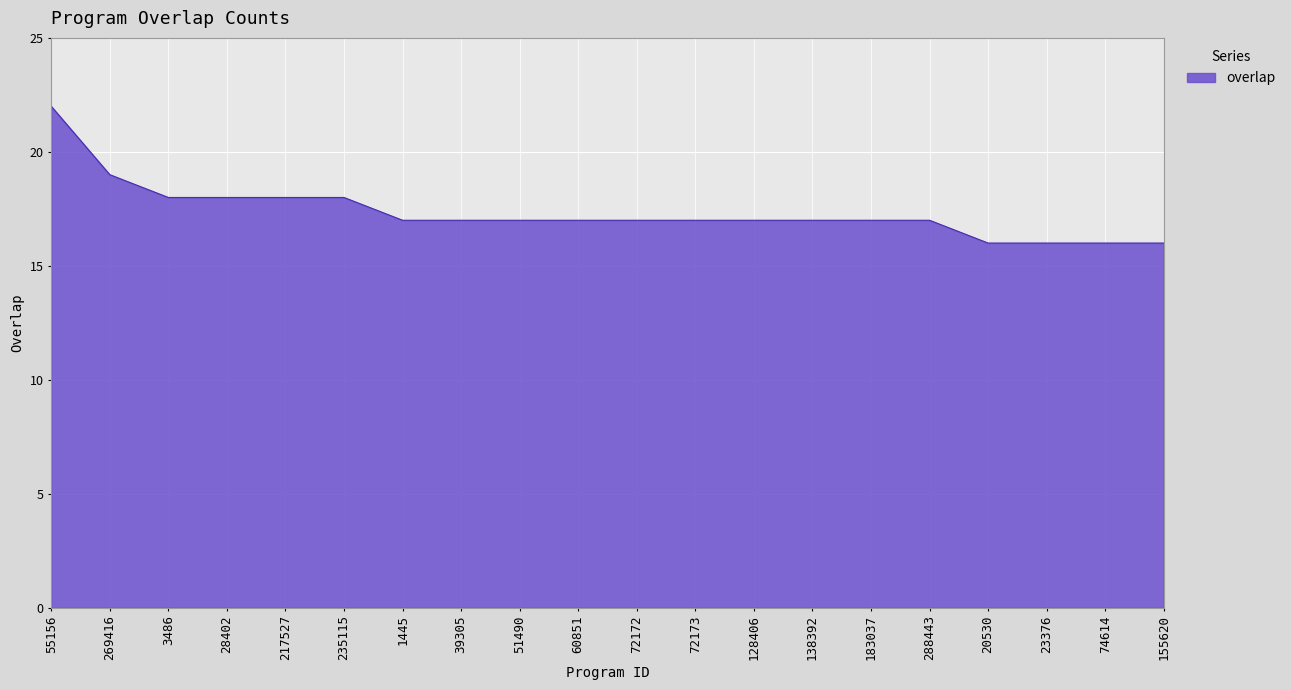

What position from the right is 55156?

20